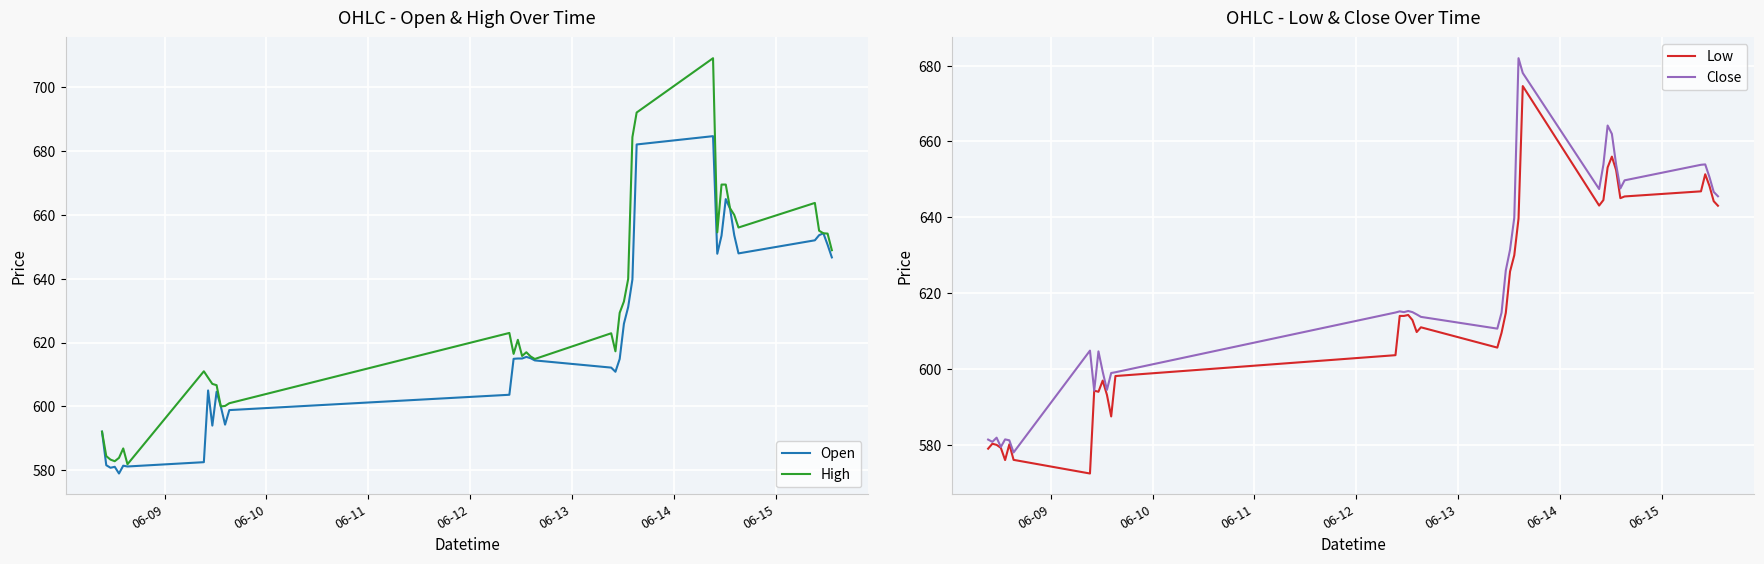

How many data points does each series have?

40